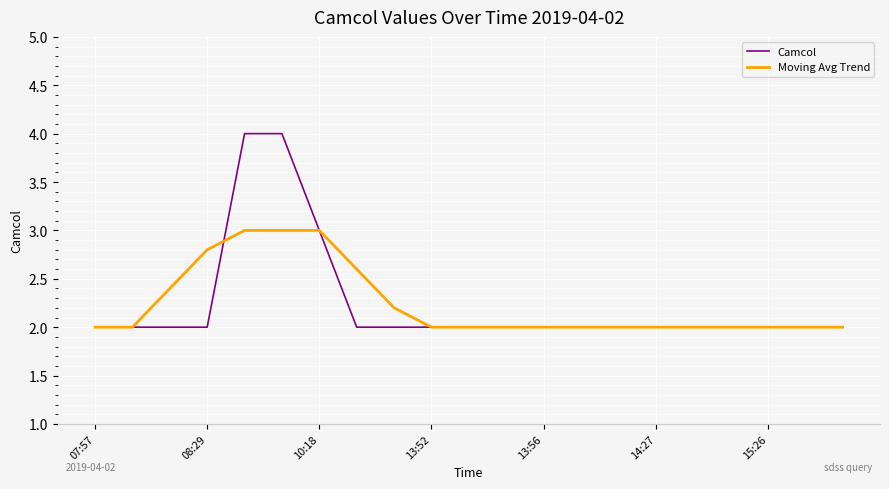

Which series has the widest spread of values?

Camcol